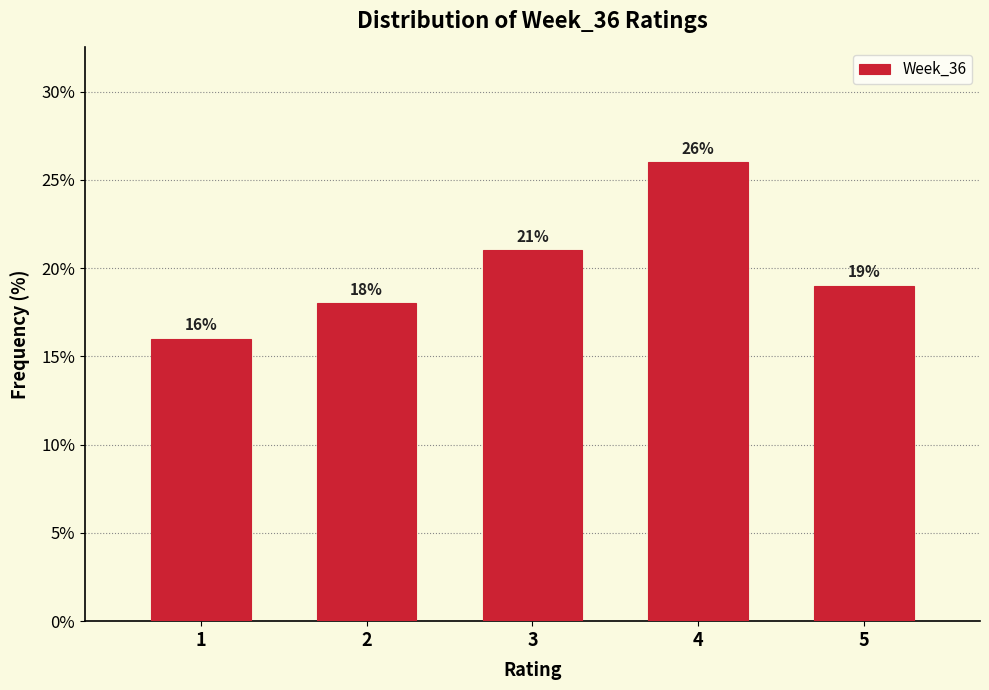

Reading left to right, transcribe all the data shown in this chart.

16	18	21	26	19